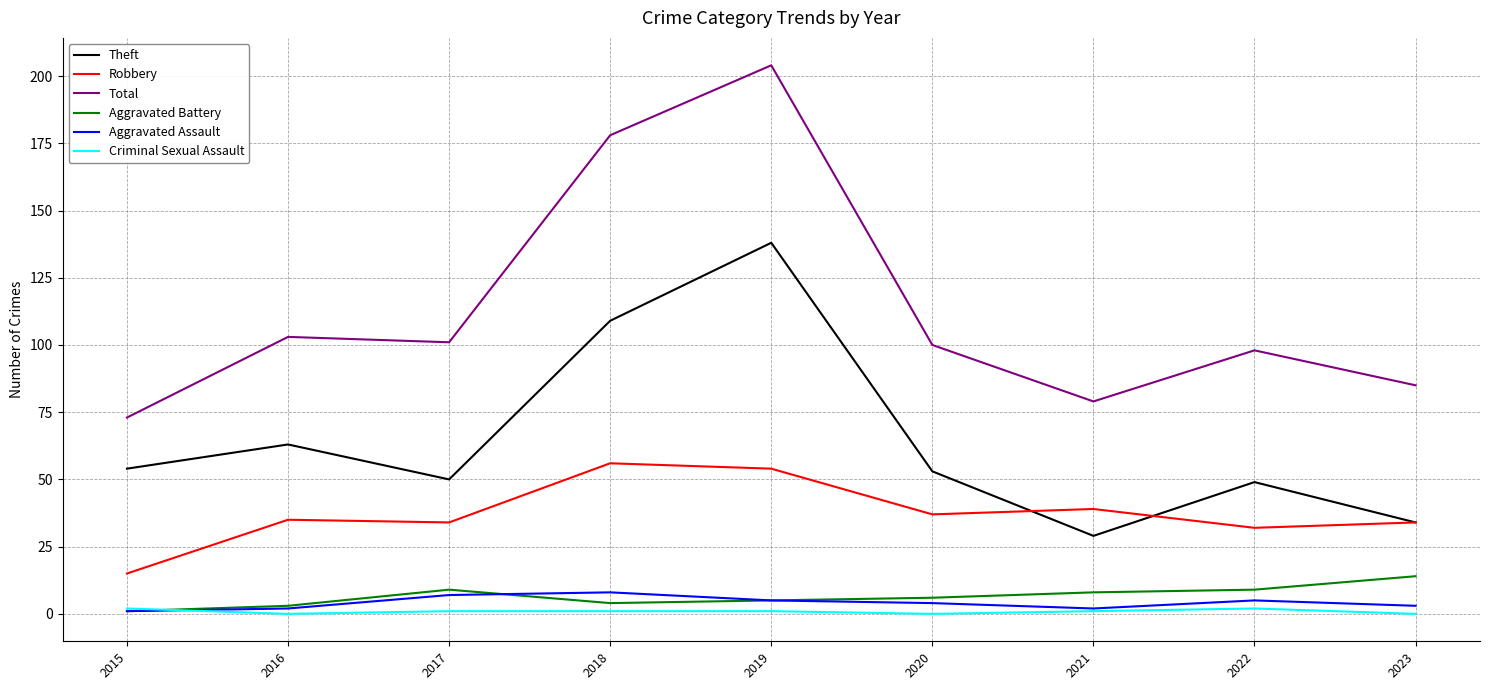

What is the minimum value for Total?

73